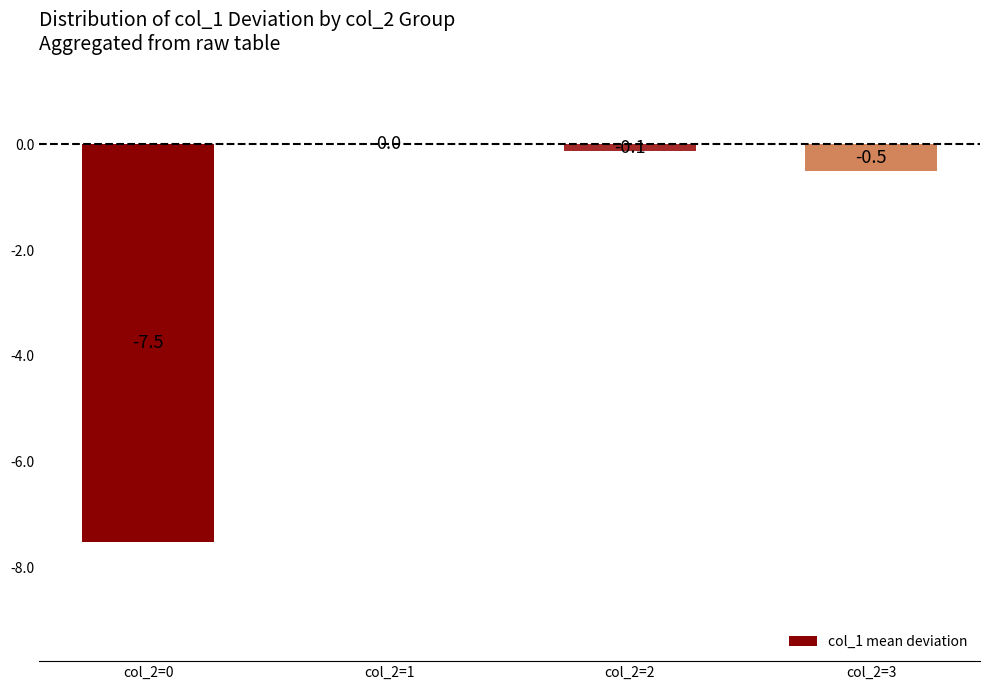

Reading left to right, what are all the values shown in this chart?

col_2=0=-7.5	col_2=1=0.0	col_2=2=-0.1	col_2=3=-0.5